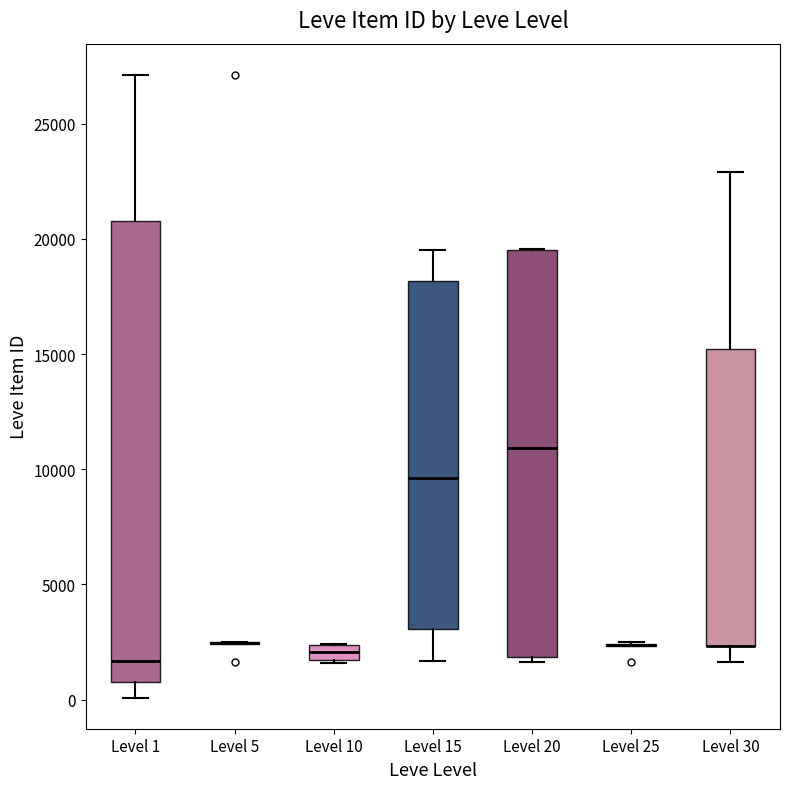

Which box is the tallest, from its lower edge to its upper edge?

Level 1